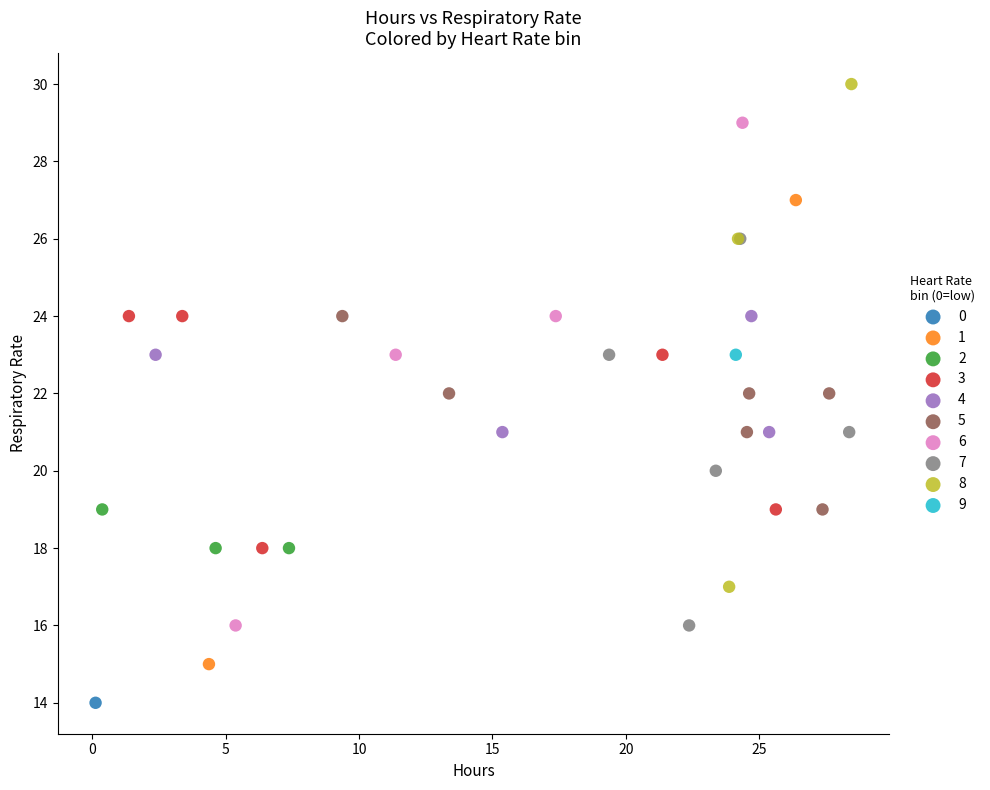

What are all the series names shown in the legend?

0, 1, 2, 3, 4, 5, 6, 7, 8, 9